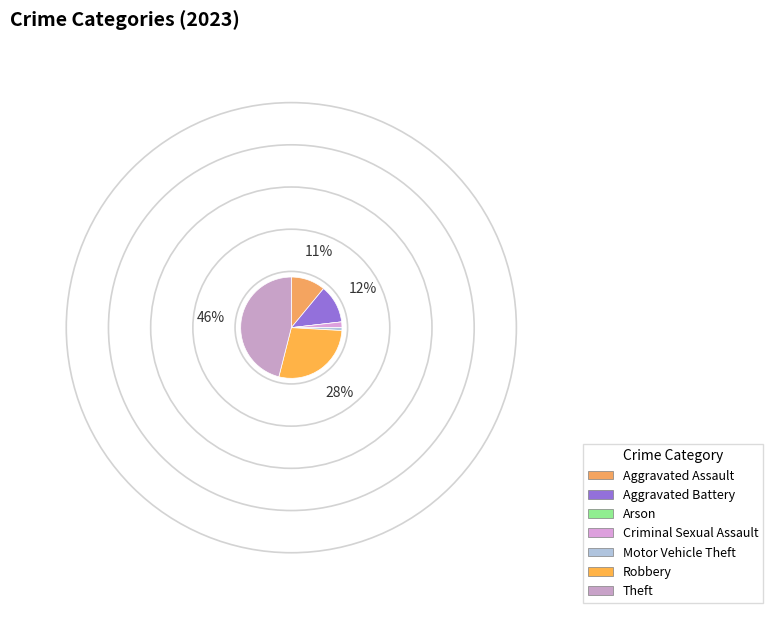

Does Motor Vehicle Theft account for over 50% of the chart?

No